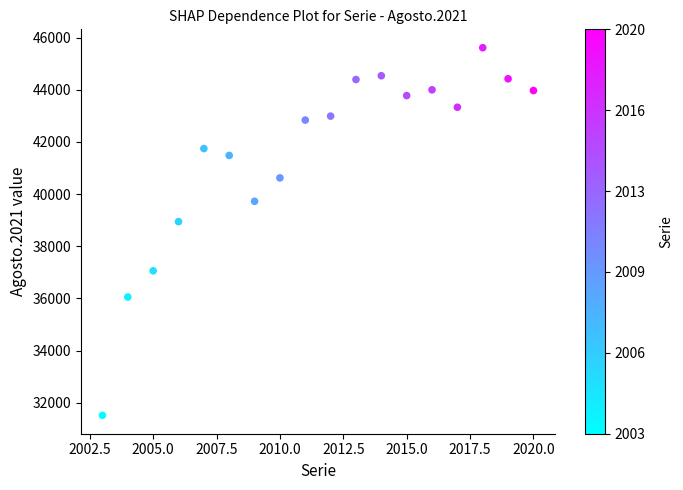

What Y value in the scatter plot is closest to 38566?

38945